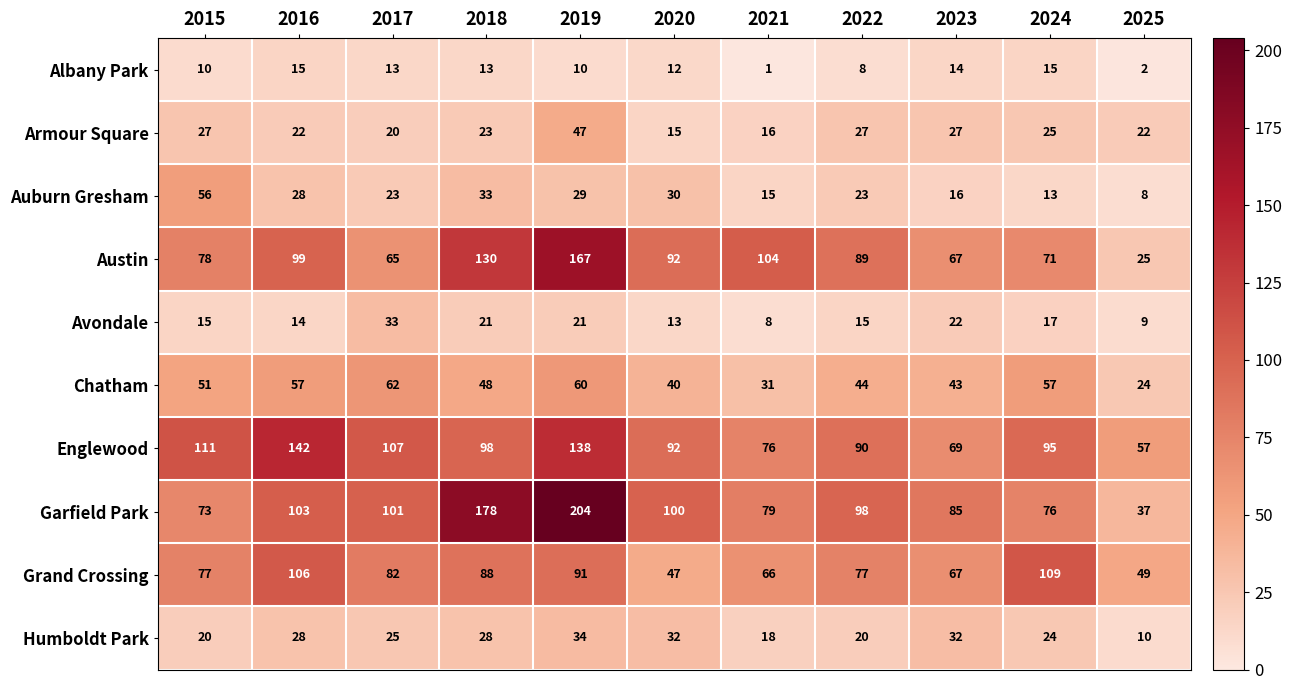

What is the difference between the maximum and second lowest values in the Chatham series?

31